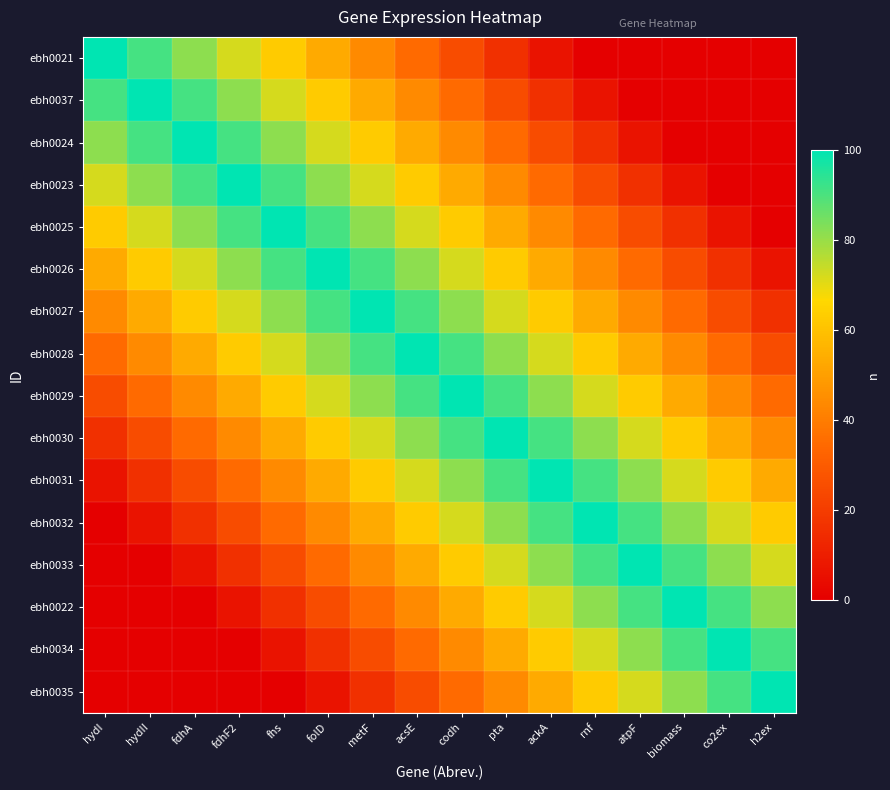

Reading left to right, extract all data points from this chart.

ebh0021: hydI=100.0	hydII=90.6	fdhA=81.2	fdhF2=71.9	fhs=62.5	folD=53.1	metF=43.8	acsE=34.4	codh=25.0	pta=15.6	ackA=6.2	rnf=0.0	atpF=0.0	biomass=0.0	co2ex=0.0	h2ex=0.0
ebh0037: hydI=90.6	hydII=100.0	fdhA=90.6	fdhF2=81.2	fhs=71.9	folD=62.5	metF=53.1	acsE=43.8	codh=34.4	pta=25.0	ackA=15.6	rnf=6.2	atpF=0.0	biomass=0.0	co2ex=0.0	h2ex=0.0
ebh0024: hydI=81.2	hydII=90.6	fdhA=100.0	fdhF2=90.6	fhs=81.2	folD=71.9	metF=62.5	acsE=53.1	codh=43.8	pta=34.4	ackA=25.0	rnf=15.6	atpF=6.2	biomass=0.0	co2ex=0.0	h2ex=0.0
ebh0023: hydI=71.9	hydII=81.2	fdhA=90.6	fdhF2=100.0	fhs=90.6	folD=81.2	metF=71.9	acsE=62.5	codh=53.1	pta=43.8	ackA=34.4	rnf=25.0	atpF=15.6	biomass=6.2	co2ex=0.0	h2ex=0.0
ebh0025: hydI=62.5	hydII=71.9	fdhA=81.2	fdhF2=90.6	fhs=100.0	folD=90.6	metF=81.2	acsE=71.9	codh=62.5	pta=53.1	ackA=43.8	rnf=34.4	atpF=25.0	biomass=15.6	co2ex=6.2	h2ex=0.0
ebh0026: hydI=53.1	hydII=62.5	fdhA=71.9	fdhF2=81.2	fhs=90.6	folD=100.0	metF=90.6	acsE=81.2	codh=71.9	pta=62.5	ackA=53.1	rnf=43.8	atpF=34.4	biomass=25.0	co2ex=15.6	h2ex=6.2
ebh0027: hydI=43.8	hydII=53.1	fdhA=62.5	fdhF2=71.9	fhs=81.2	folD=90.6	metF=100.0	acsE=90.6	codh=81.2	pta=71.9	ackA=62.5	rnf=53.1	atpF=43.8	biomass=34.4	co2ex=25.0	h2ex=15.6
ebh0028: hydI=34.4	hydII=43.8	fdhA=53.1	fdhF2=62.5	fhs=71.9	folD=81.2	metF=90.6	acsE=100.0	codh=90.6	pta=81.2	ackA=71.9	rnf=62.5	atpF=53.1	biomass=43.8	co2ex=34.4	h2ex=25.0
ebh0029: hydI=25.0	hydII=34.4	fdhA=43.8	fdhF2=53.1	fhs=62.5	folD=71.9	metF=81.2	acsE=90.6	codh=100.0	pta=90.6	ackA=81.2	rnf=71.9	atpF=62.5	biomass=53.1	co2ex=43.8	h2ex=34.4
ebh0030: hydI=15.6	hydII=25.0	fdhA=34.4	fdhF2=43.8	fhs=53.1	folD=62.5	metF=71.9	acsE=81.2	codh=90.6	pta=100.0	ackA=90.6	rnf=81.2	atpF=71.9	biomass=62.5	co2ex=53.1	h2ex=43.8
ebh0031: hydI=6.2	hydII=15.6	fdhA=25.0	fdhF2=34.4	fhs=43.8	folD=53.1	metF=62.5	acsE=71.9	codh=81.2	pta=90.6	ackA=100.0	rnf=90.6	atpF=81.2	biomass=71.9	co2ex=62.5	h2ex=53.1
ebh0032: hydI=0.0	hydII=6.2	fdhA=15.6	fdhF2=25.0	fhs=34.4	folD=43.8	metF=53.1	acsE=62.5	codh=71.9	pta=81.2	ackA=90.6	rnf=100.0	atpF=90.6	biomass=81.2	co2ex=71.9	h2ex=62.5
ebh0033: hydI=0.0	hydII=0.0	fdhA=6.2	fdhF2=15.6	fhs=25.0	folD=34.4	metF=43.8	acsE=53.1	codh=62.5	pta=71.9	ackA=81.2	rnf=90.6	atpF=100.0	biomass=90.6	co2ex=81.2	h2ex=71.9
ebh0022: hydI=0.0	hydII=0.0	fdhA=0.0	fdhF2=6.2	fhs=15.6	folD=25.0	metF=34.4	acsE=43.8	codh=53.1	pta=62.5	ackA=71.9	rnf=81.2	atpF=90.6	biomass=100.0	co2ex=90.6	h2ex=81.2
ebh0034: hydI=0.0	hydII=0.0	fdhA=0.0	fdhF2=0.0	fhs=6.2	folD=15.6	metF=25.0	acsE=34.4	codh=43.8	pta=53.1	ackA=62.5	rnf=71.9	atpF=81.2	biomass=90.6	co2ex=100.0	h2ex=90.6
ebh0035: hydI=0.0	hydII=0.0	fdhA=0.0	fdhF2=0.0	fhs=0.0	folD=6.2	metF=15.6	acsE=25.0	codh=34.4	pta=43.8	ackA=53.1	rnf=62.5	atpF=71.9	biomass=81.2	co2ex=90.6	h2ex=100.0